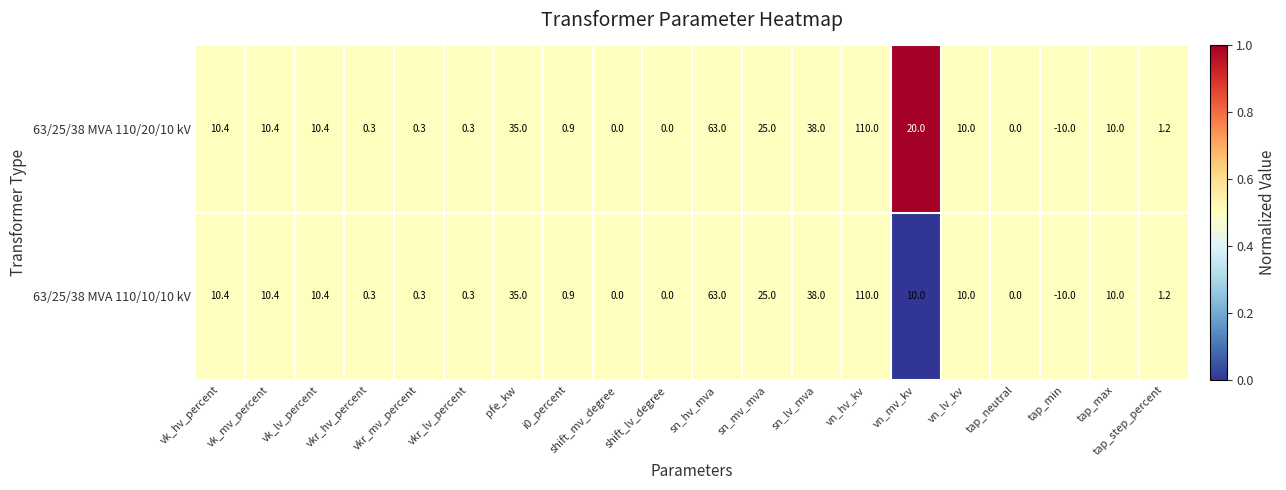

Which category has the highest value across all series?

vn_hv_kv